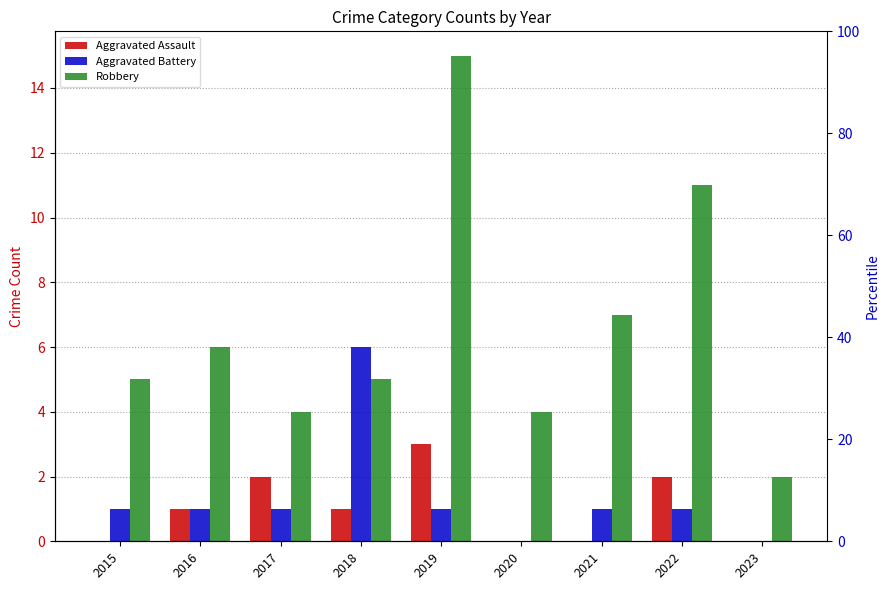

What is the sum of all Robbery values?

59